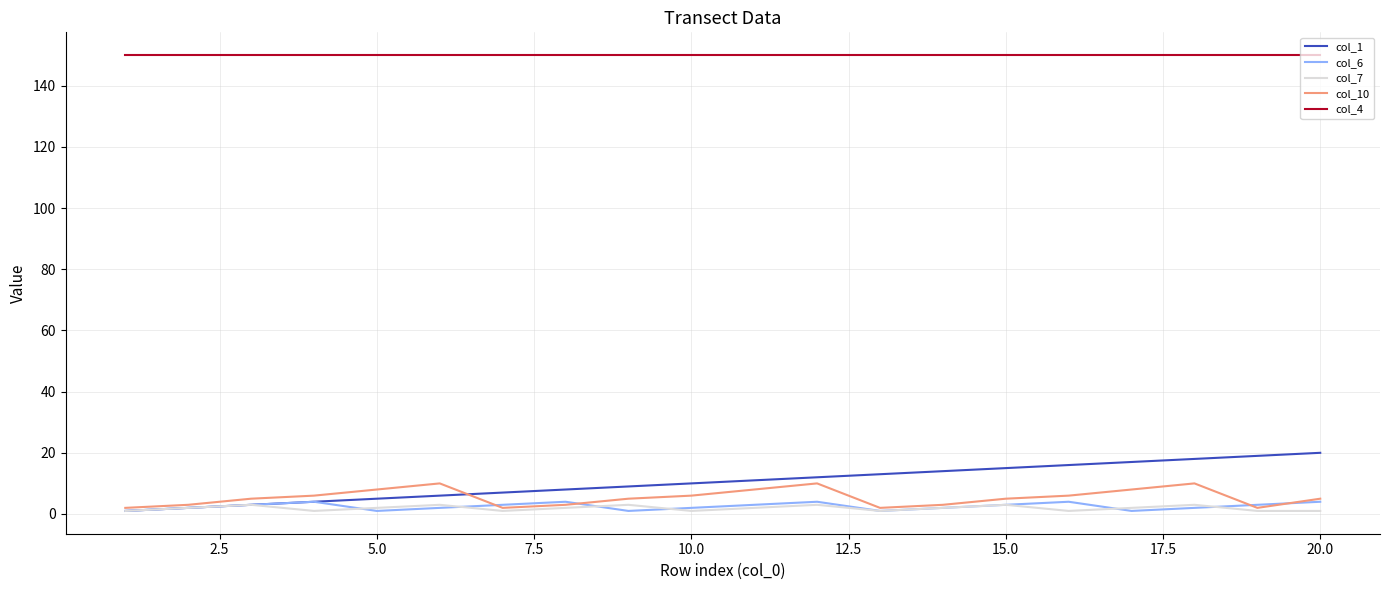

How many categories are shown in the chart?

20